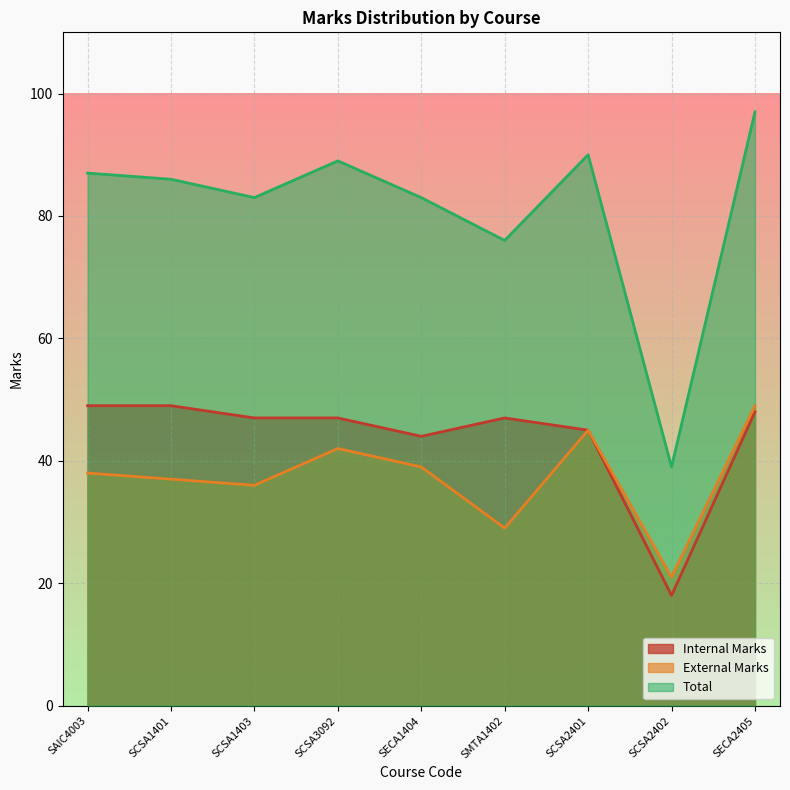

Which series has the largest total across all categories?

Total